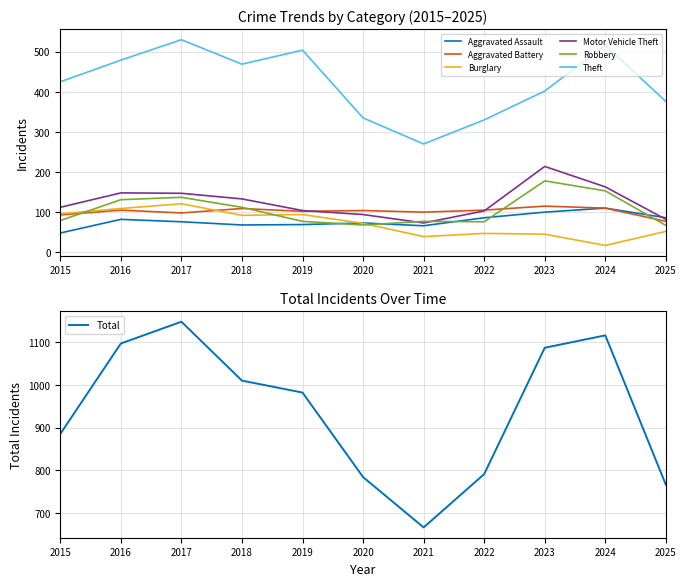

How many categories are shown in the chart?

11